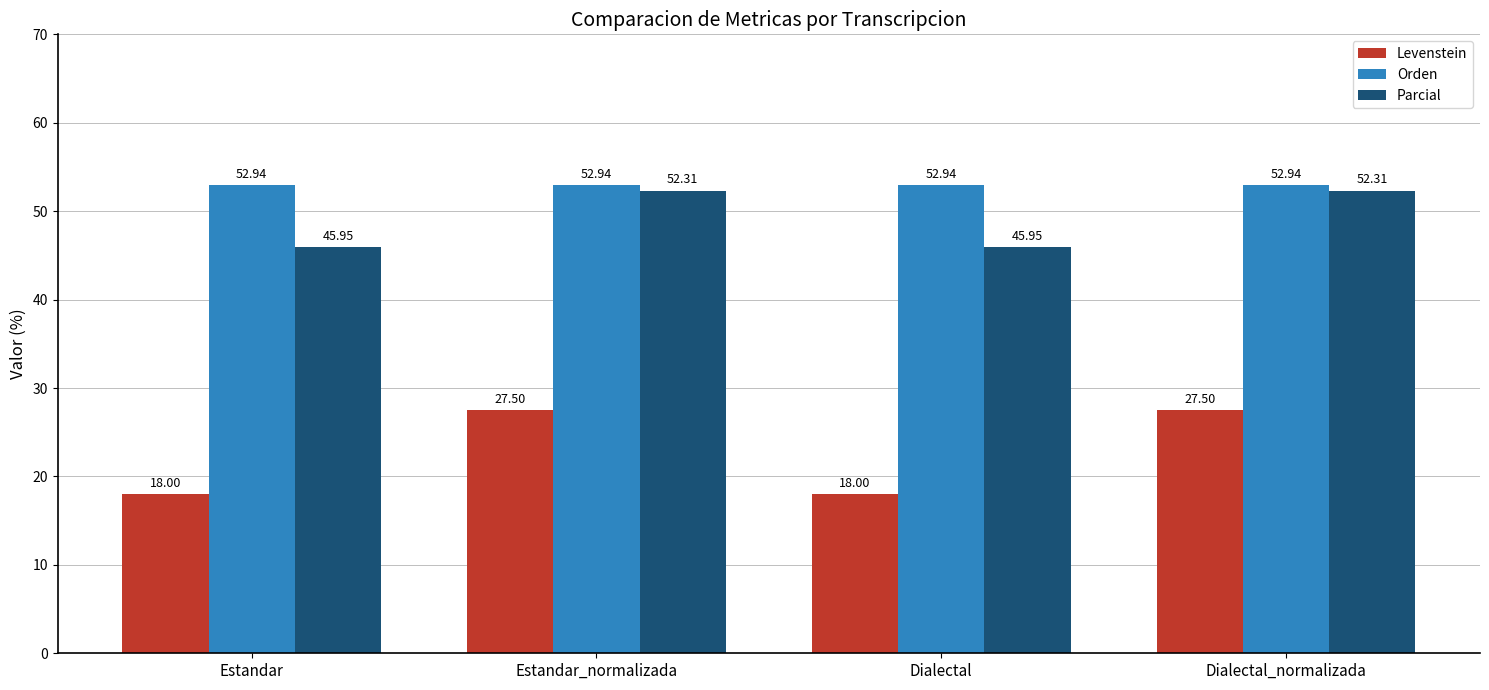

Rank the series by their maximum value, from lowest to highest.

Levenstein, Parcial, Orden